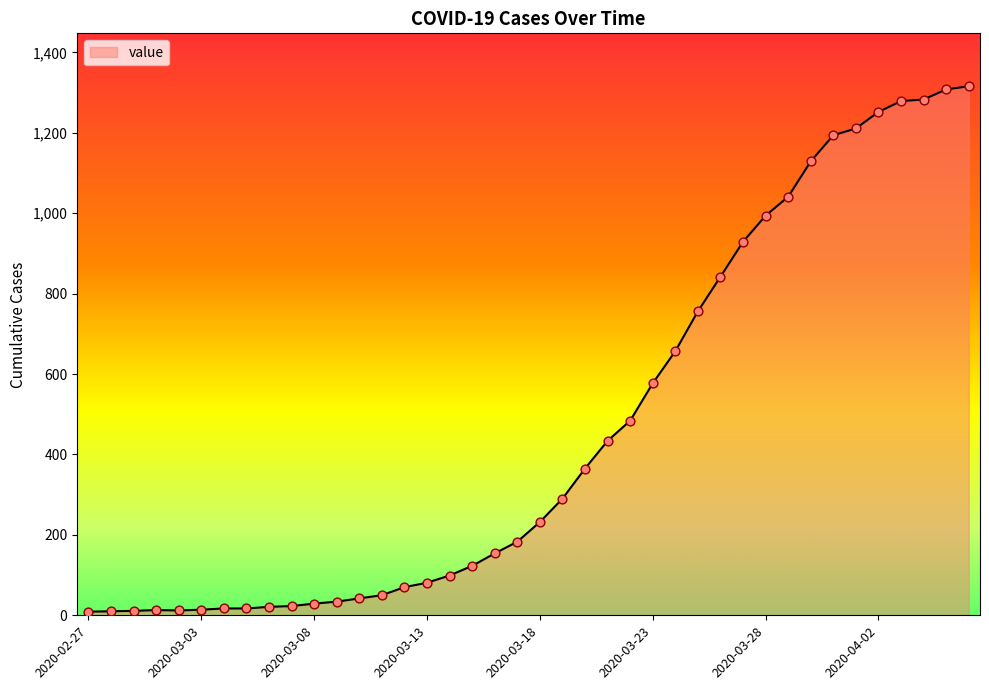

What is the difference between the maximum and minimum values?

1307